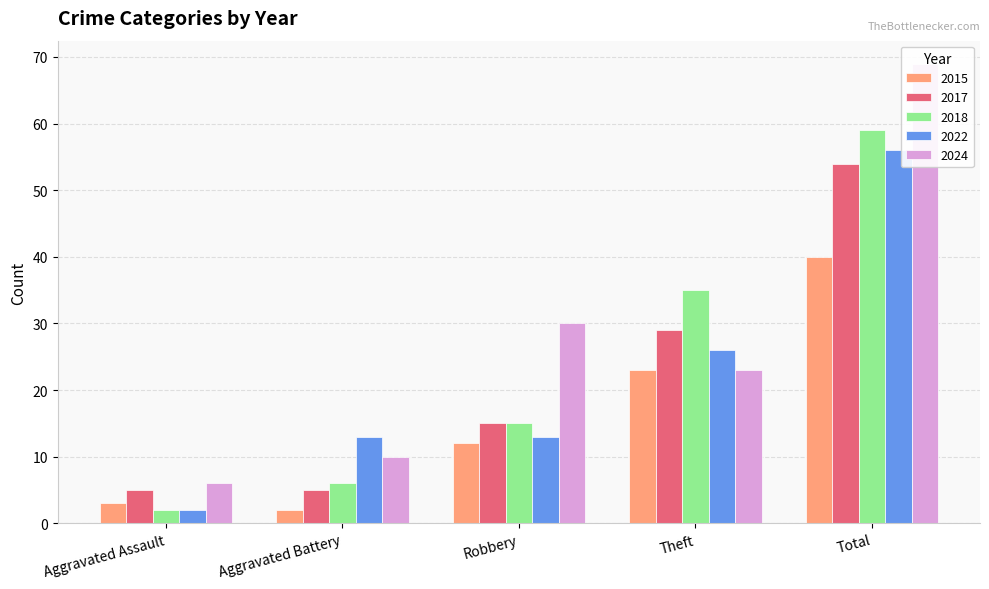

Between Aggravated Assault and Total, which is larger?

Total